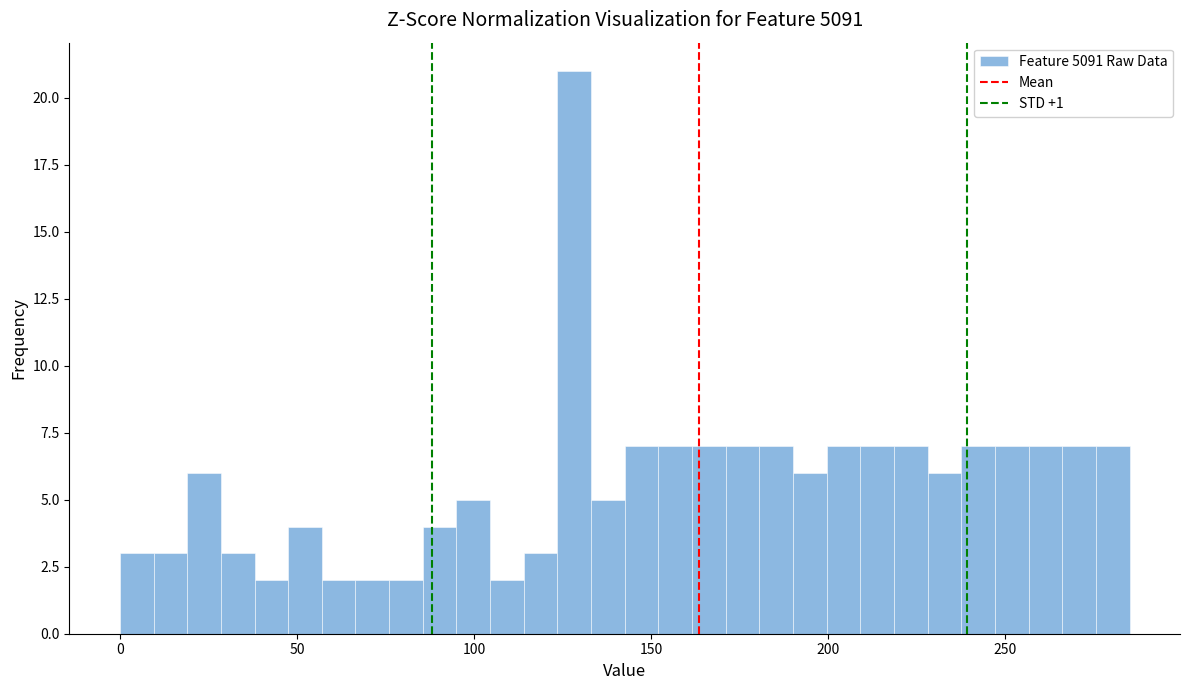

Read against the x-axis, roughly where is the centre of the tallest bar?

130